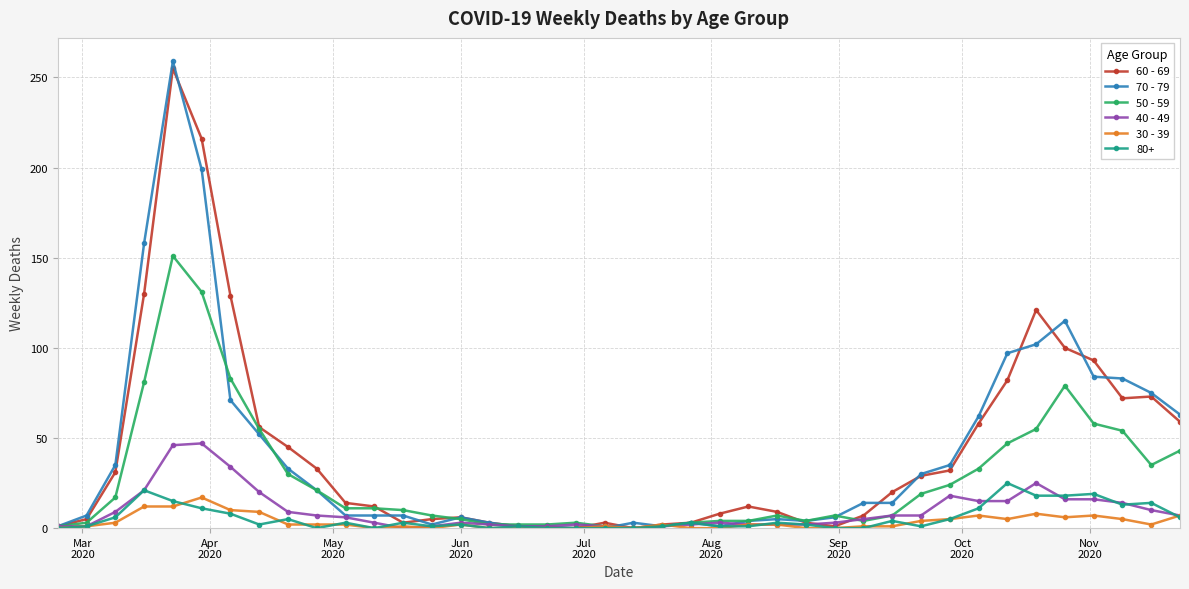

What is the greatest value displayed?

259